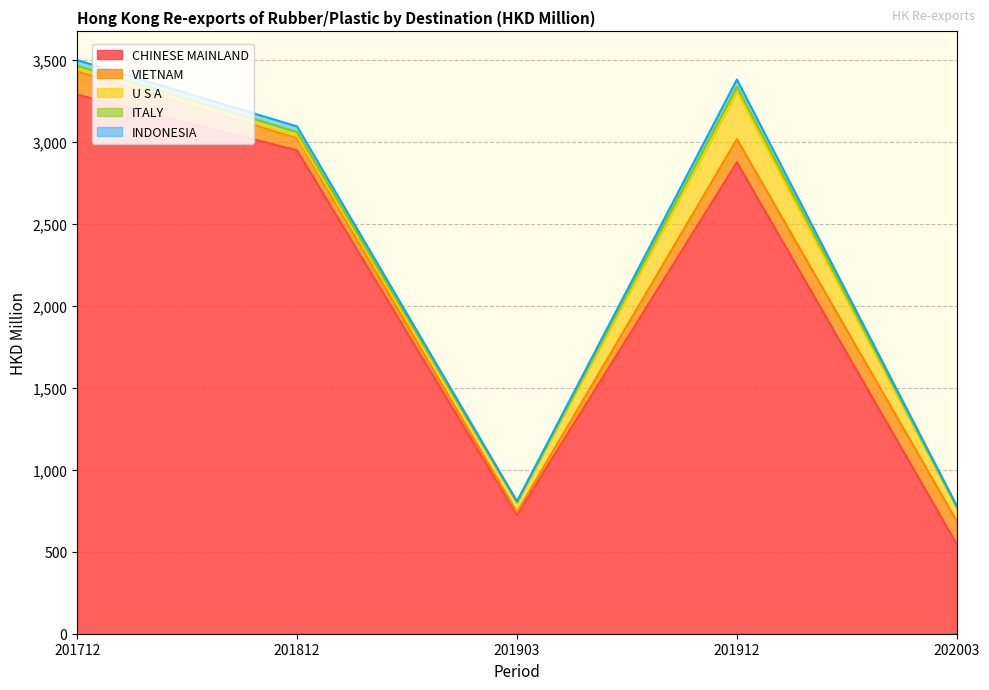

What is the lowest value of the U S A series?

8.7